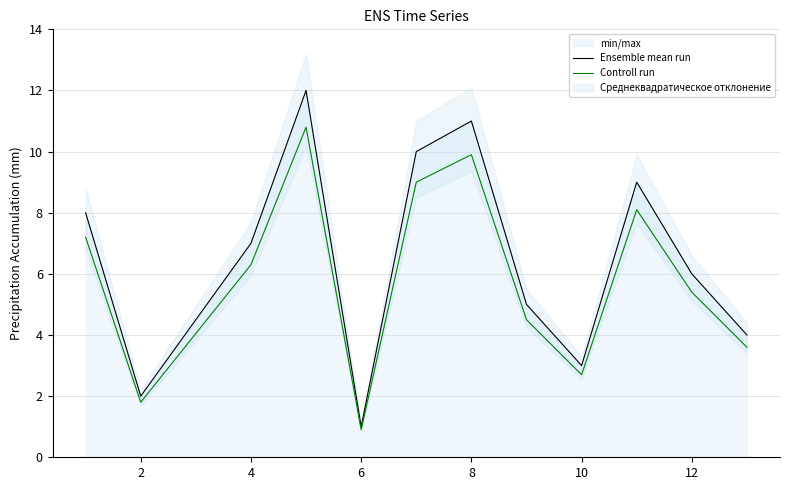

How many lines are shown in the chart?

2